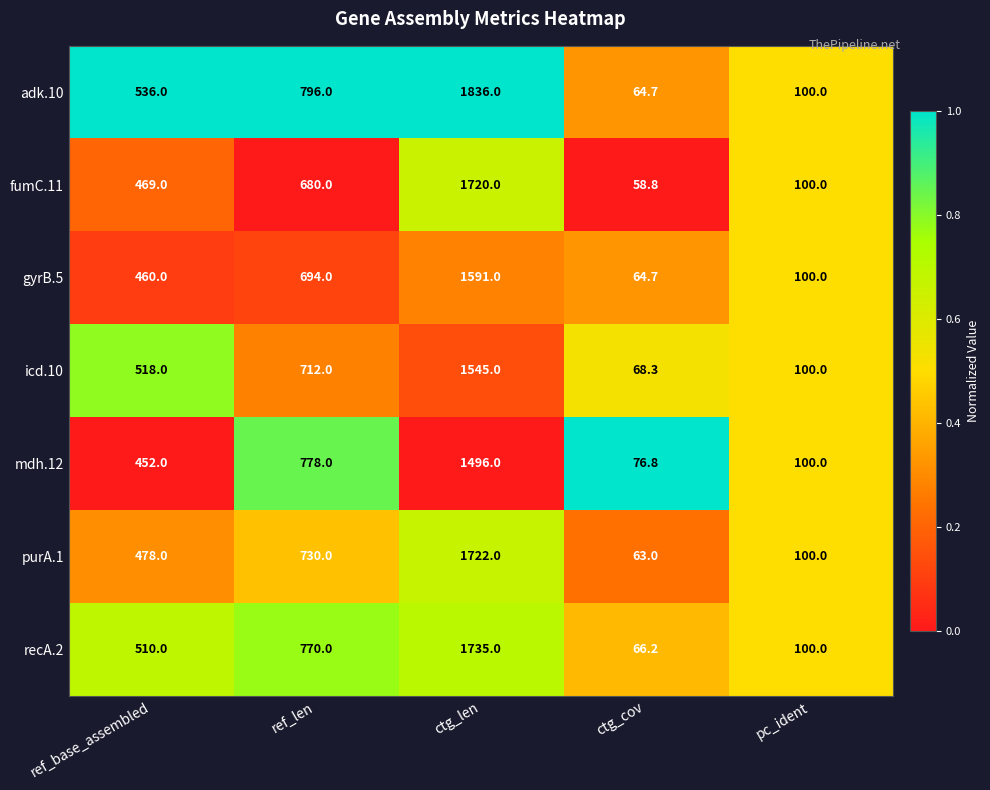

How many series are shown in this chart?

7